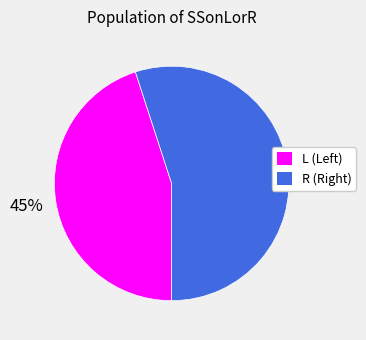

Is there any slice that represents more than half of the pie?

Yes